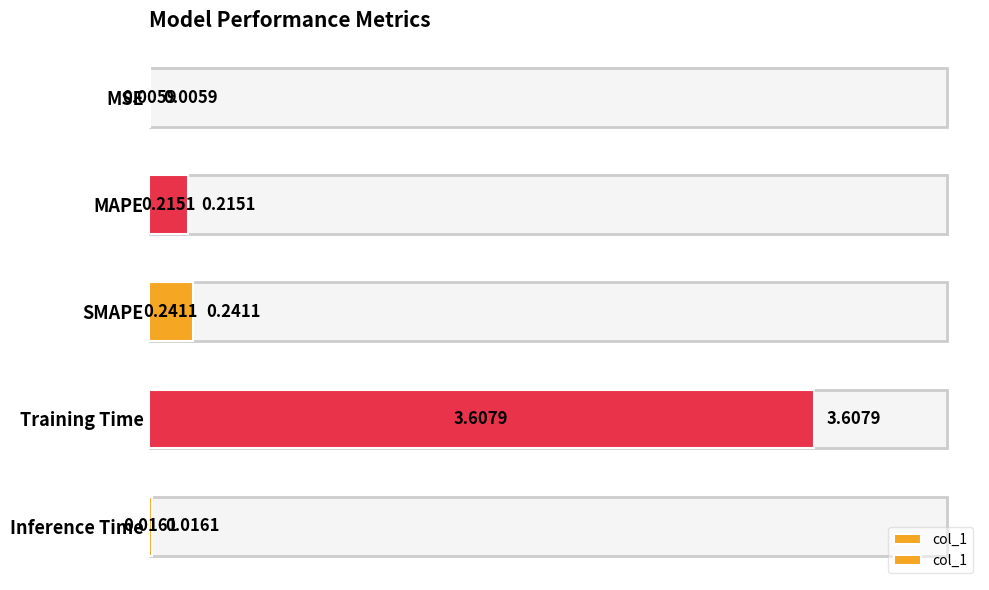

List the labels in order of value, largest first.

Training Time, SMAPE, MAPE, Inference Time, MSE